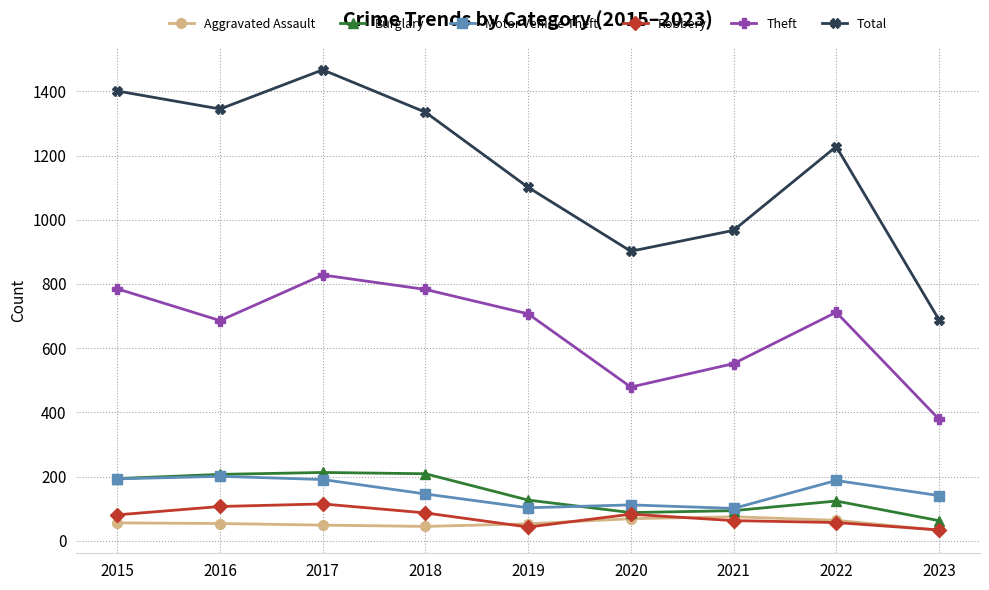

At how many categories does at least one series exceed 1377?

2